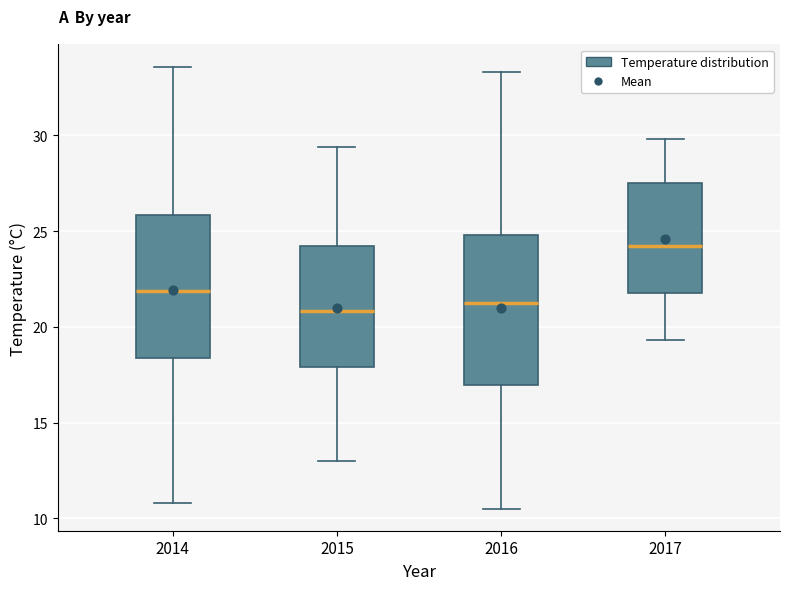

Reading left to right, transcribe this box plot: for each box, give where its median line is, the range the box spans, and where its two whiskers end, as read against the y-axis. The values are not printed on the chart, so give them approximately, as read against the axis.

2014: median 22.0, box 18.5 to 26.0, whiskers 11.0 to 33.5
2015: median 21.0, box 18.0 to 24.0, whiskers 13.0 to 29.5
2016: median 21.5, box 17.0 to 25.0, whiskers 10.5 to 33.5
2017: median 24.0, box 22.0 to 27.5, whiskers 19.5 to 30.0